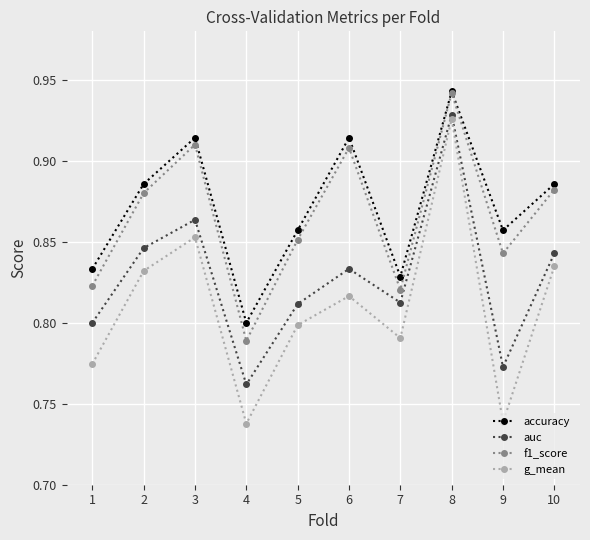

What are all the series names shown in the legend?

accuracy, auc, f1_score, g_mean